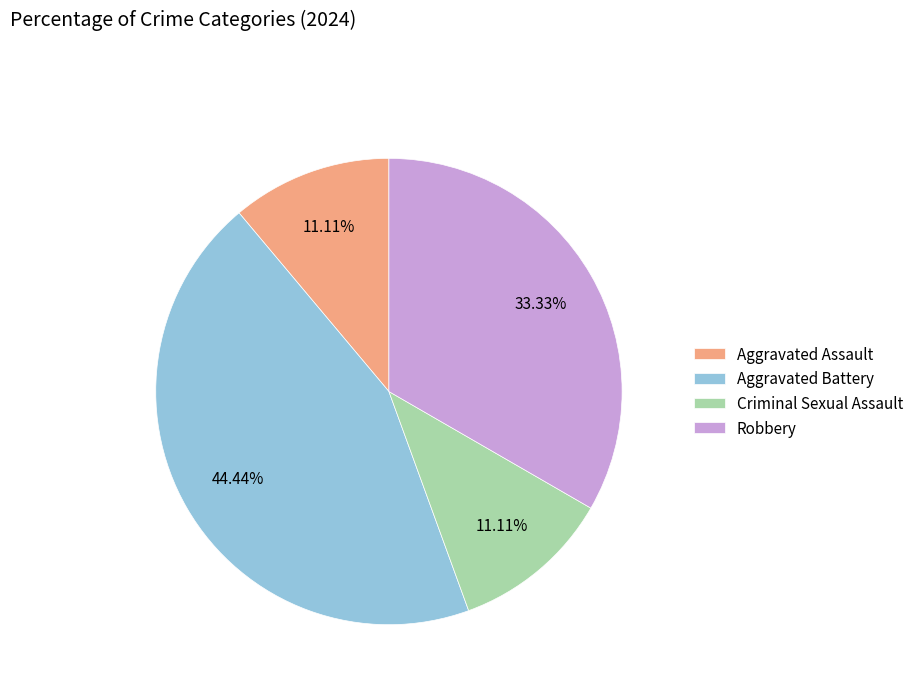

How many segments does this pie chart have?

4